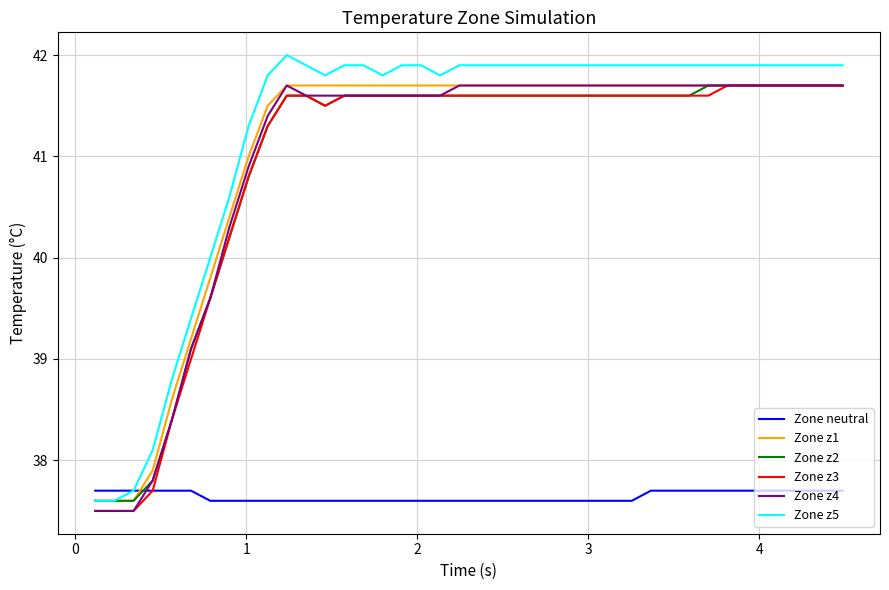

Which series ends up on top after the final intersection of Zone z4 and Zone neutral?

Zone z4